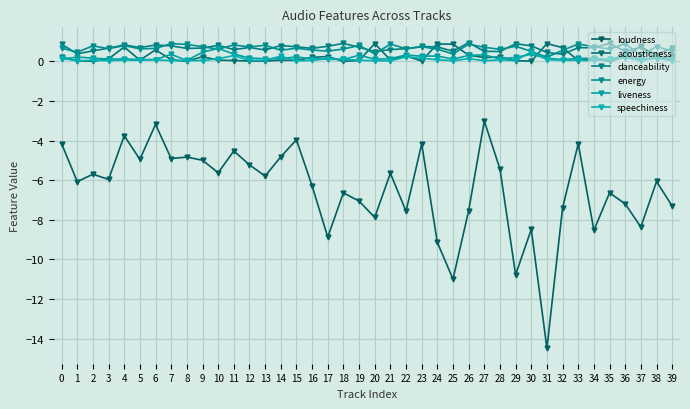

What are all the series names shown in the legend?

loudness, acousticness, danceability, energy, liveness, speechiness